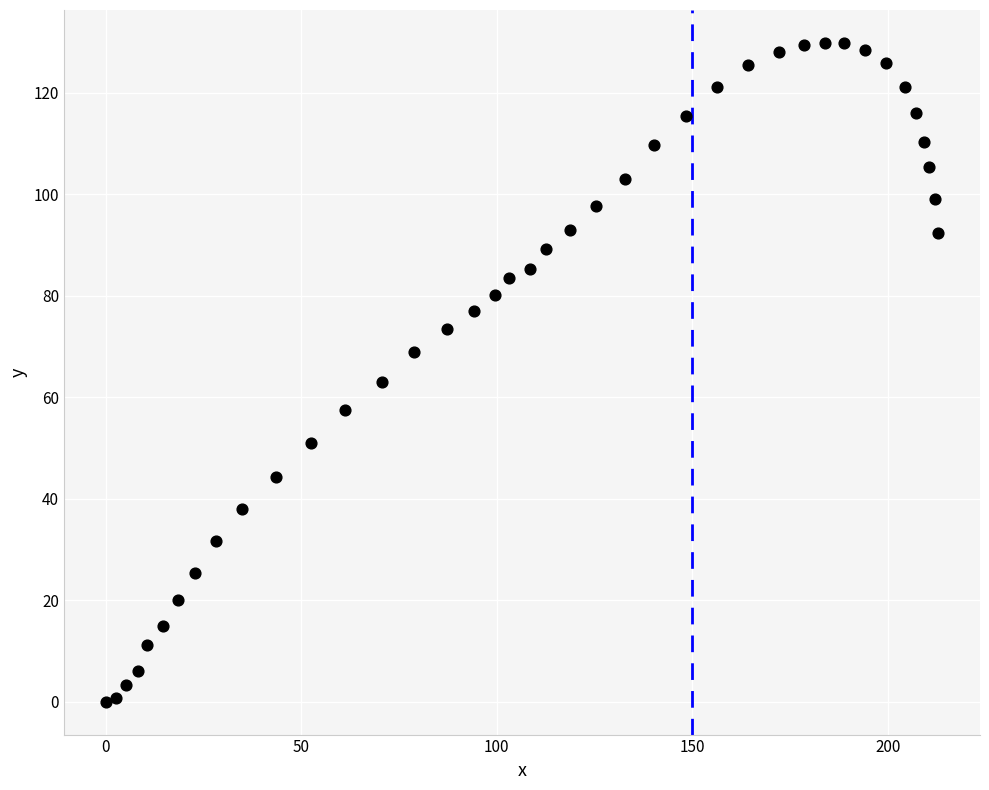

What is the range of X values (max minus min)?

212.9